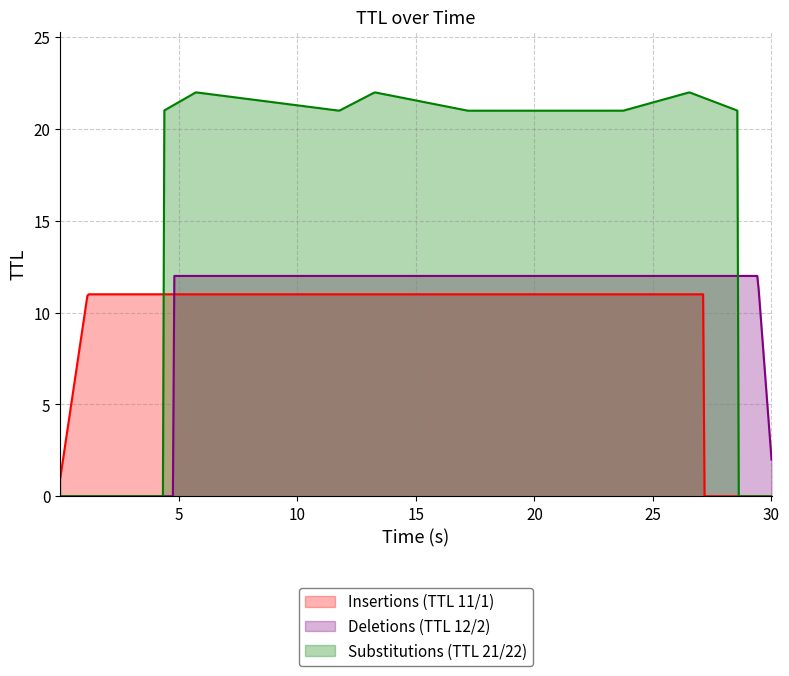

After their last crossing, which series has the higher values: Insertions (TTL 11/1) or Deletions (TTL 12/2)?

Deletions (TTL 12/2)